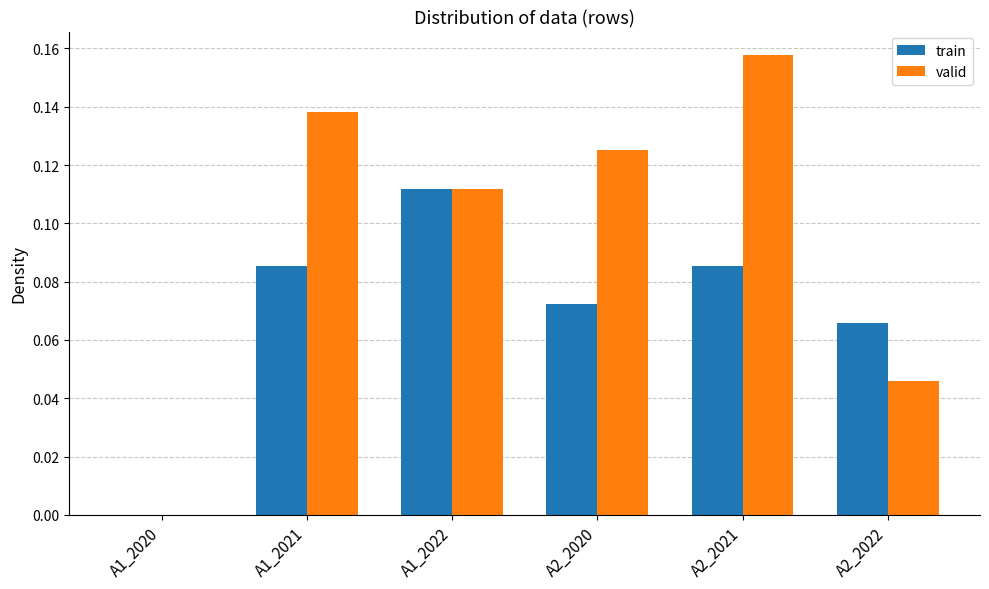

Which category has the highest value across all series?

A2_2021